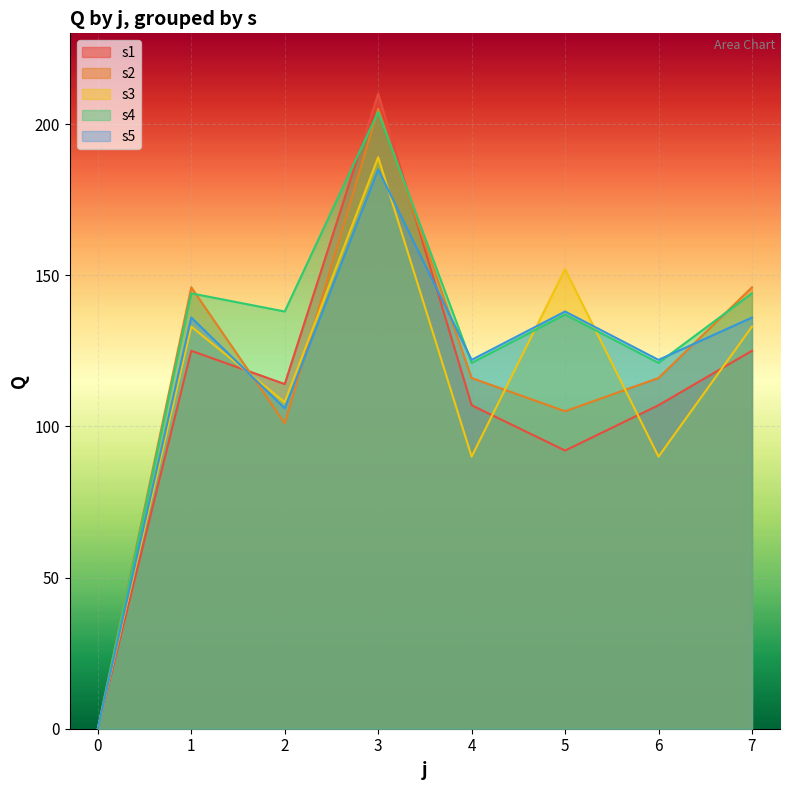

How many interior local valleys does the s5 series have?

3